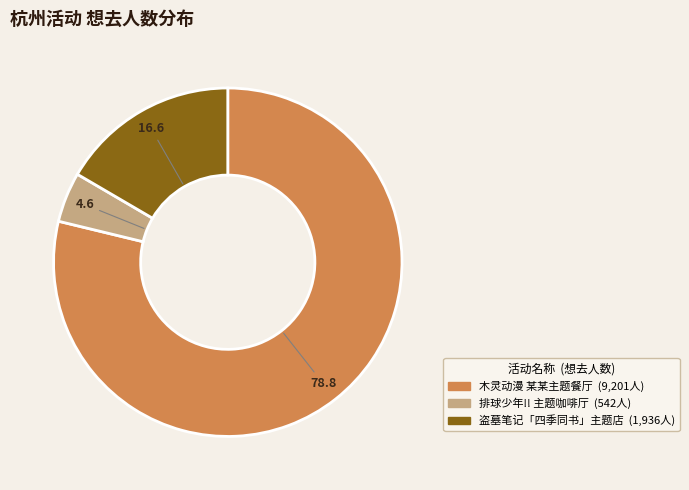

Is there any slice that represents more than half of the pie?

Yes